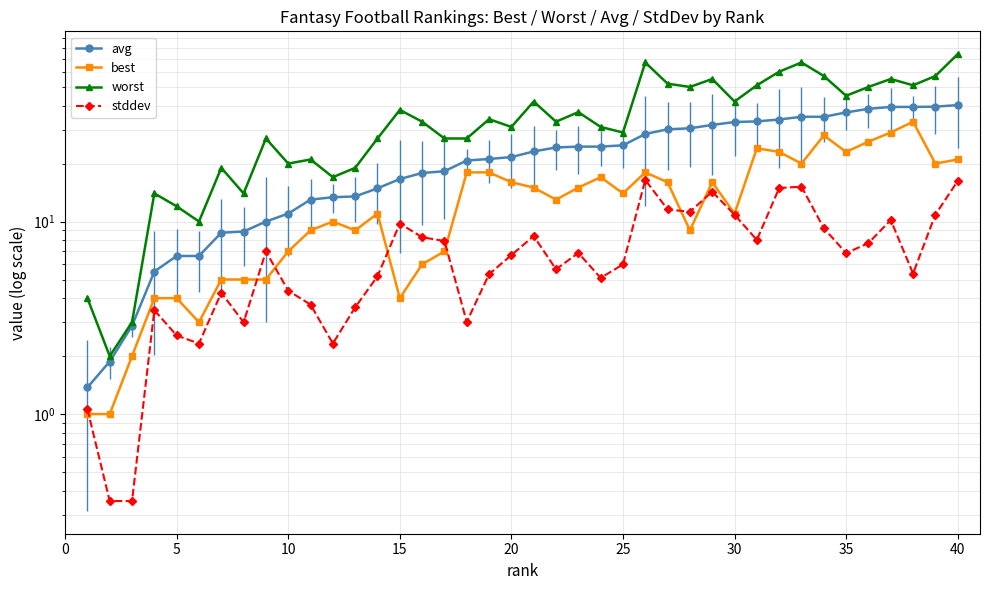

What is the sum of all stddev values?

285.6